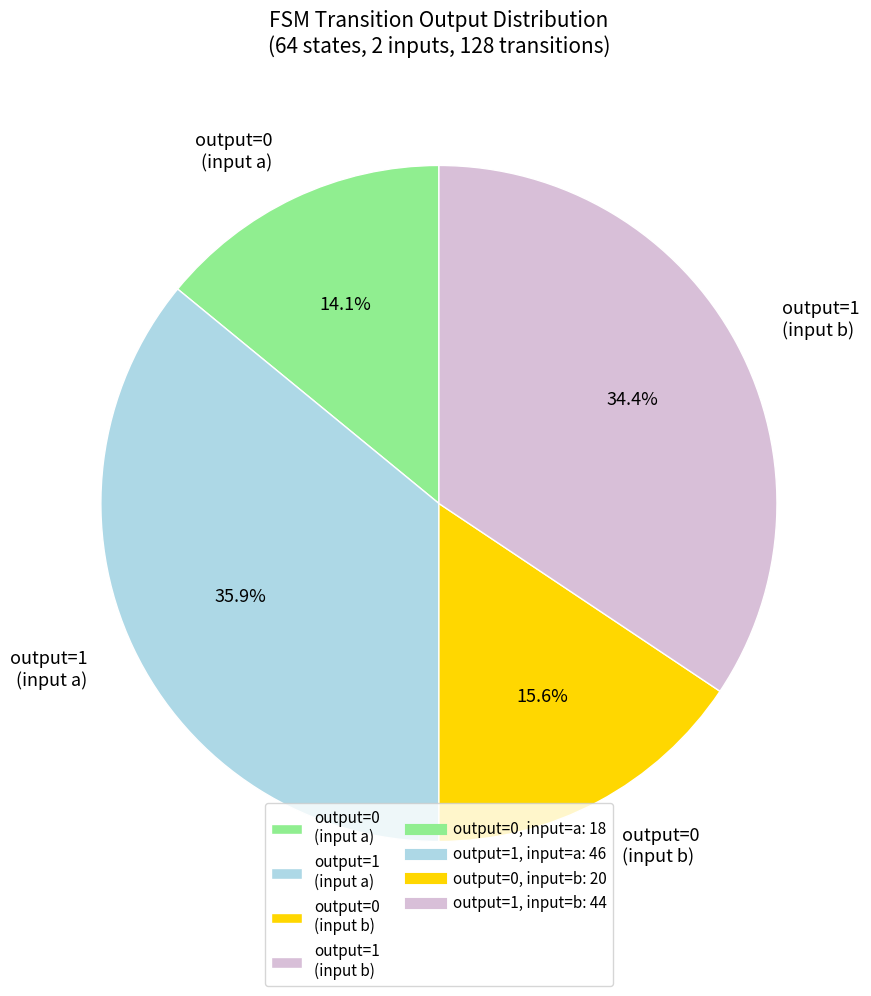

Is output=1 (input b) the majority of the pie?

No